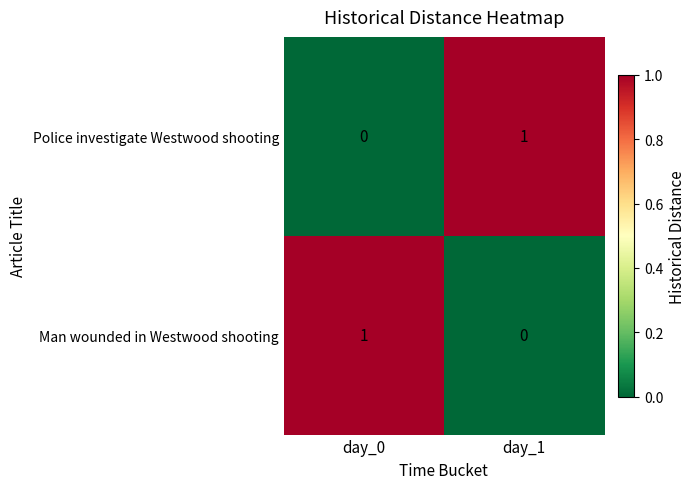

How many series are shown in this chart?

2